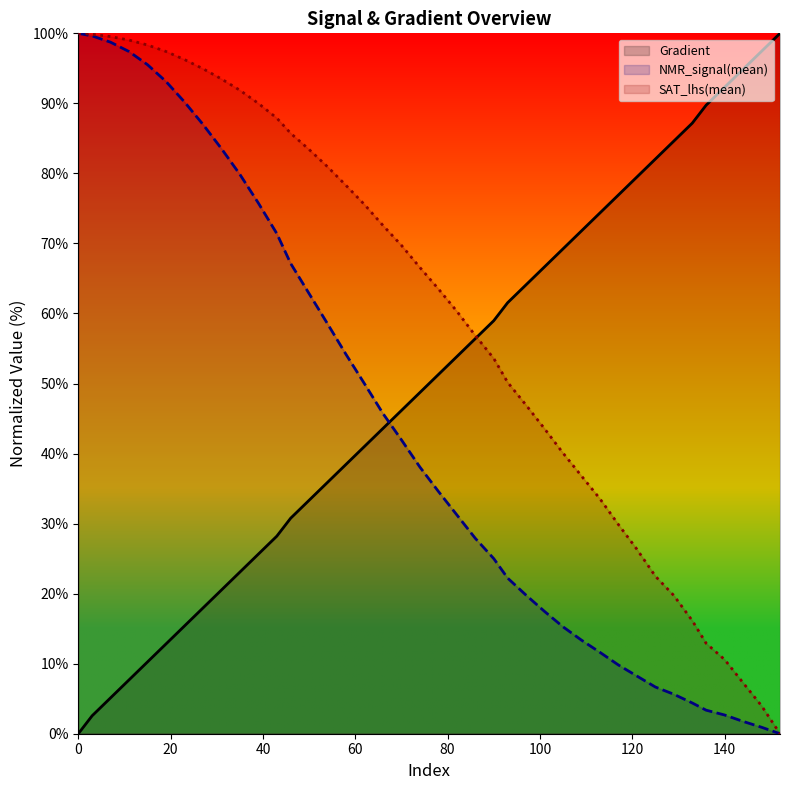

What is the sum of the NMR_signal(mean) values at 136 and 144?

5.1